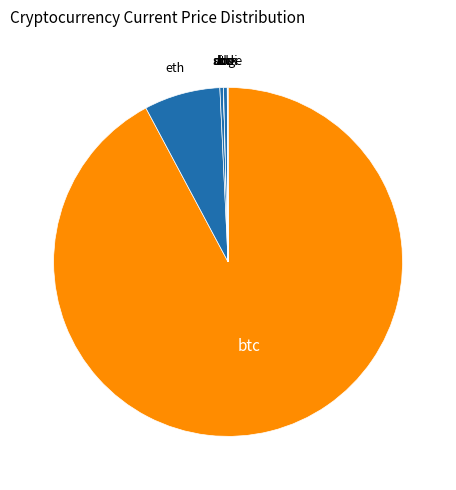

Which slice is the largest?

btc